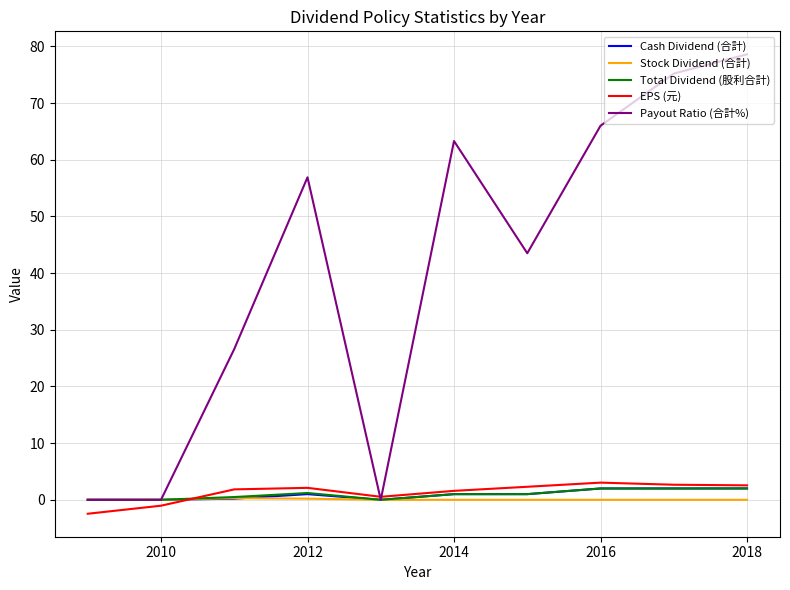

Which series has the largest total across all categories?

Payout Ratio (合計%)